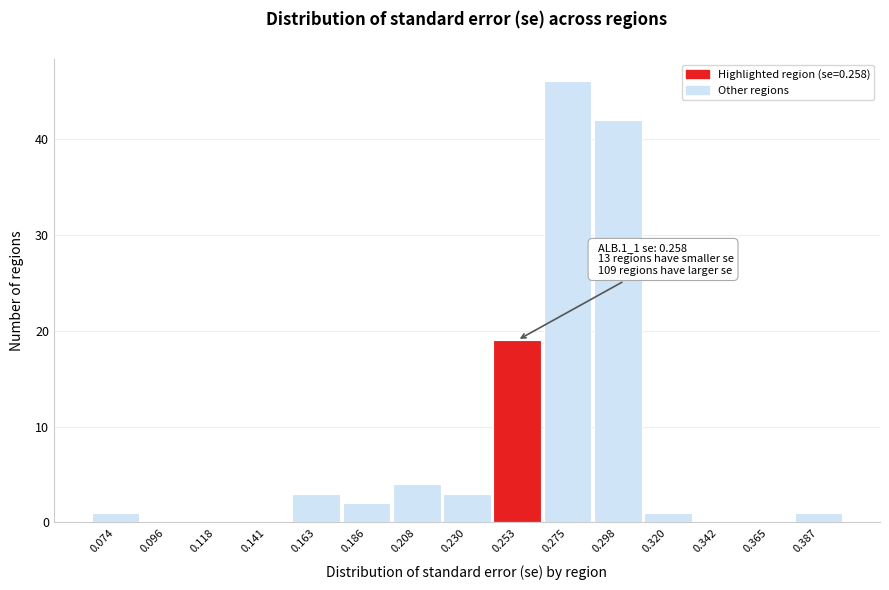

Reading left to right, extract all data points from this chart.

0.074=1	0.096=0	0.118=0	0.141=0	0.163=3	0.186=2	0.208=4	0.230=3	0.253=19	0.275=46	0.298=42	0.320=1	0.342=0	0.365=0	0.387=1